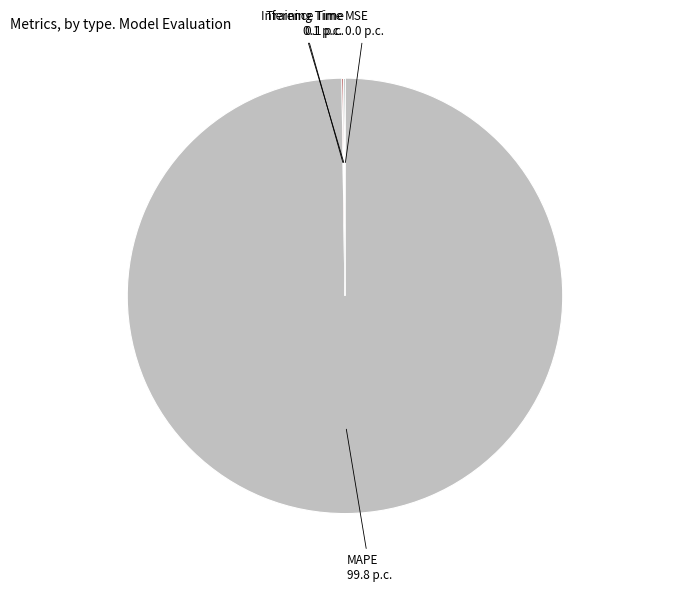

What is the largest slice in the pie chart?

MAPE